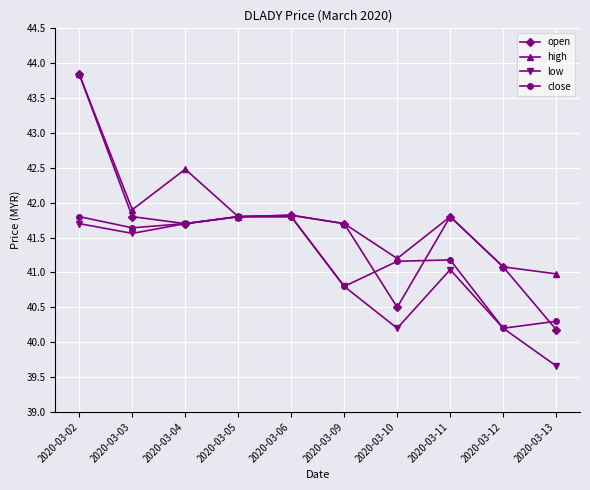

How many values in the low series are below 41?

4